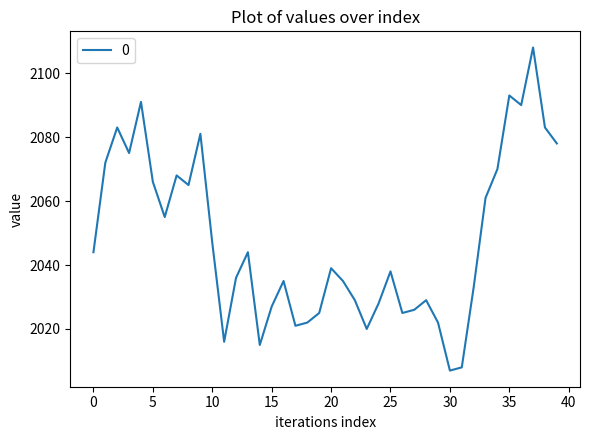

What is the difference between the second highest and minimum values?

86